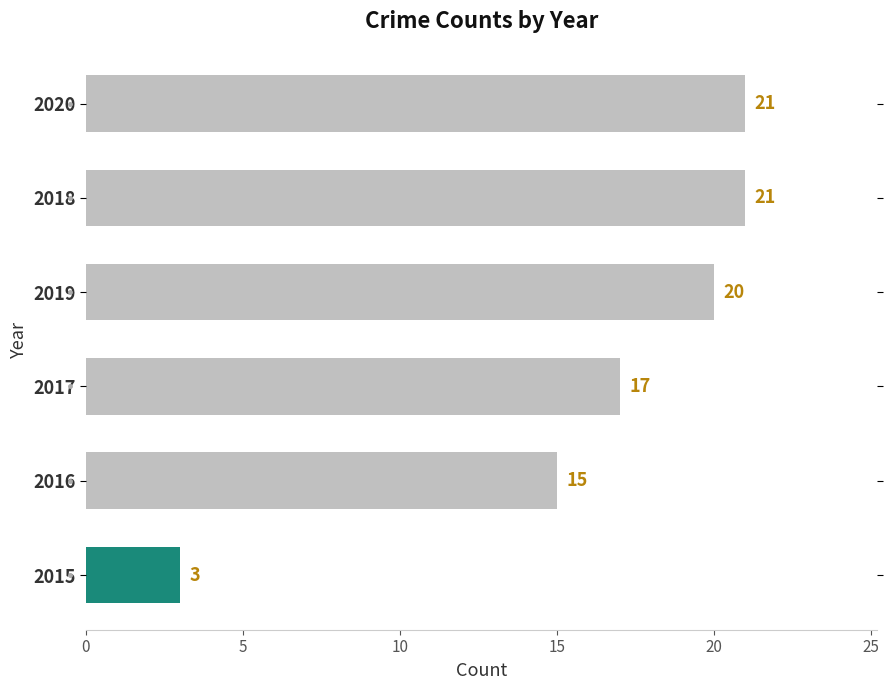

Reading bottom to top, list all the values displayed in this chart.

3	15	17	20	21	21